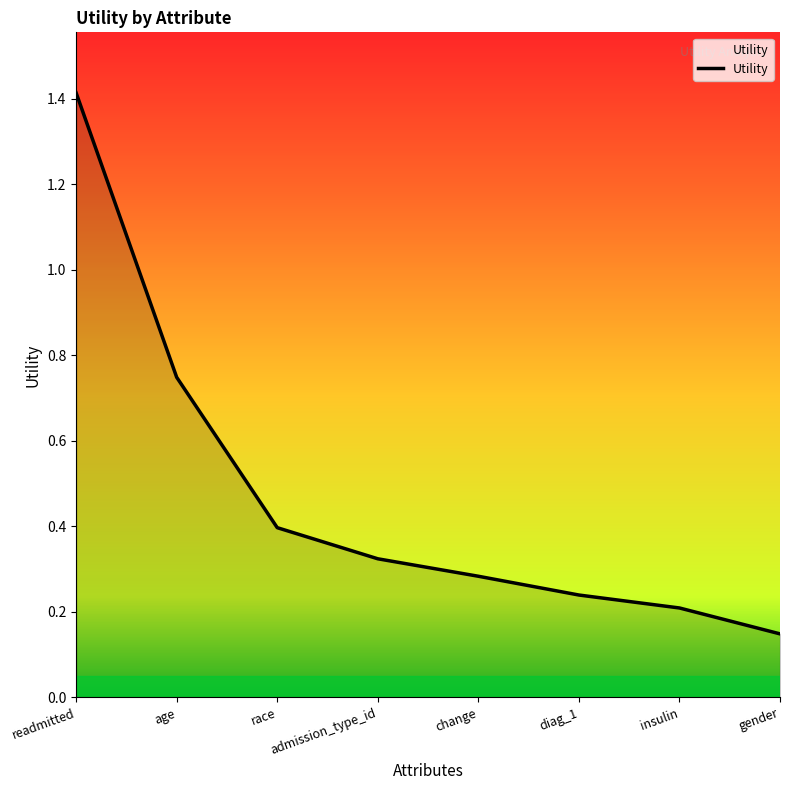

Rank the categories by value from lowest to highest.

gender, insulin, diag_1, change, admission_type_id, race, age, readmitted